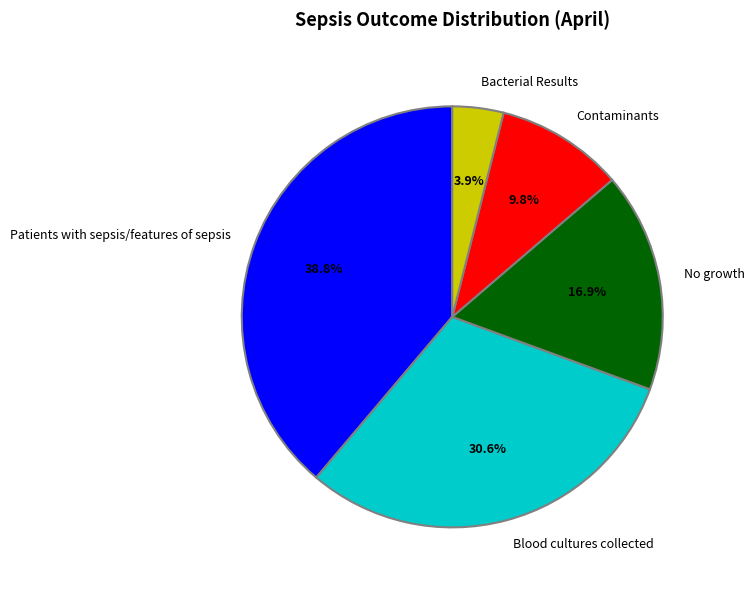

How many segments does this pie chart have?

5